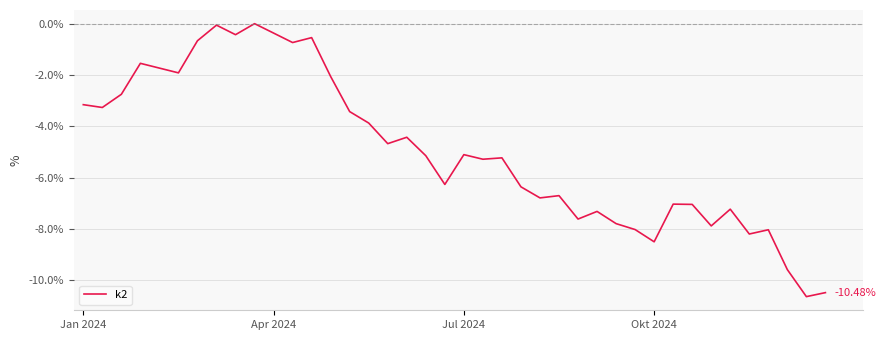

What is the difference between the maximum and minimum values?

10.6